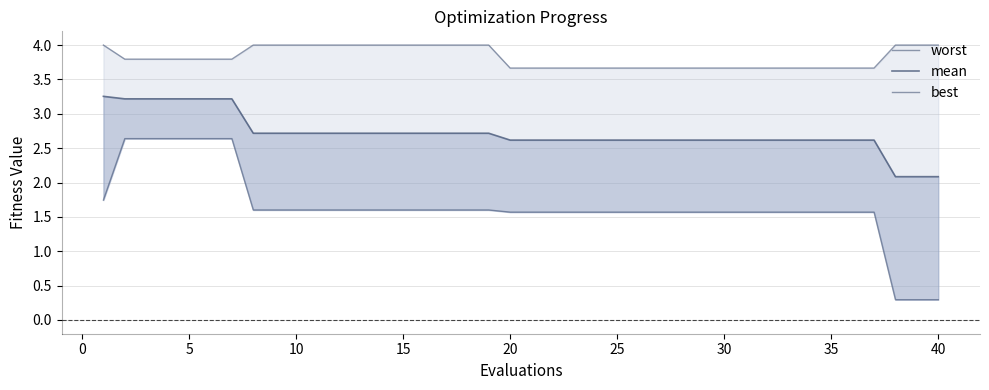

True or false: mean and worst cross at least once.

False